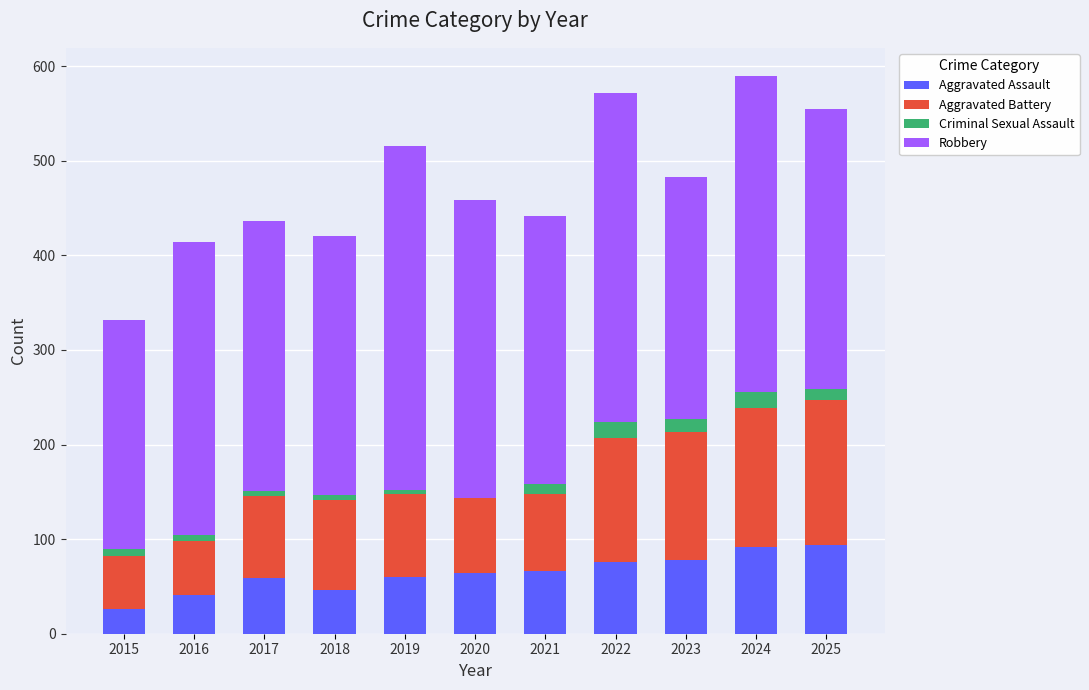

True or false: Aggravated Assault has a value of 94 at 2025.

True